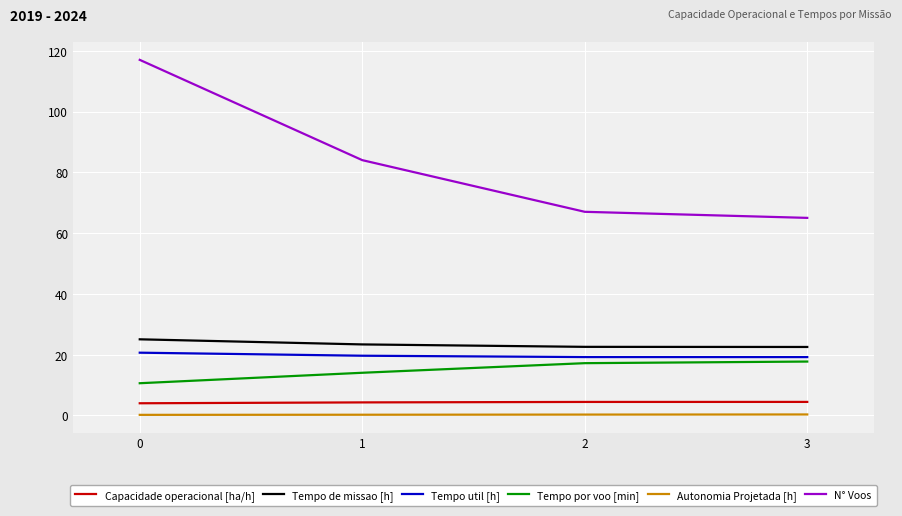

What is the approximate value of Tempo por voo [min] at 0?

10.6